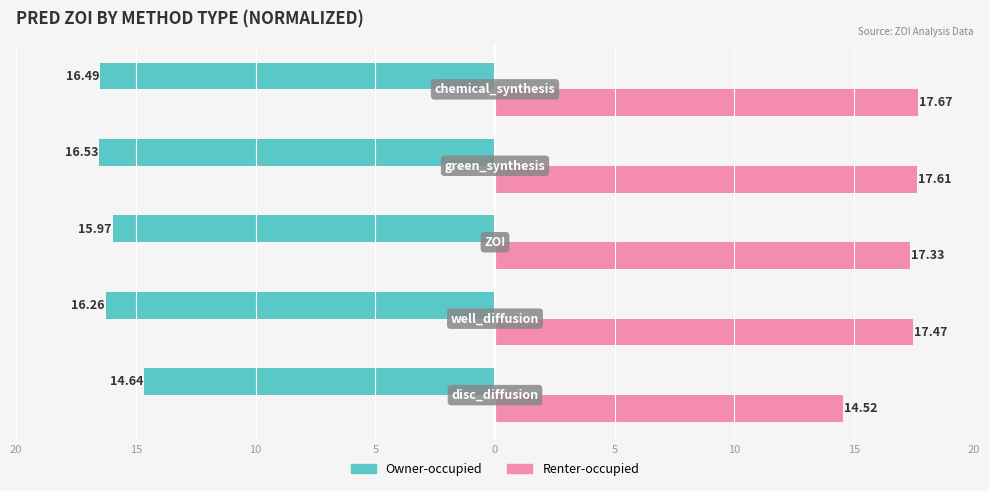

Reading left to right, extract all data points from this chart.

Owner-occupied: -14.6	-16.3	-16.0	-16.5	-16.5
Renter-occupied: 14.5	17.5	17.3	17.6	17.7